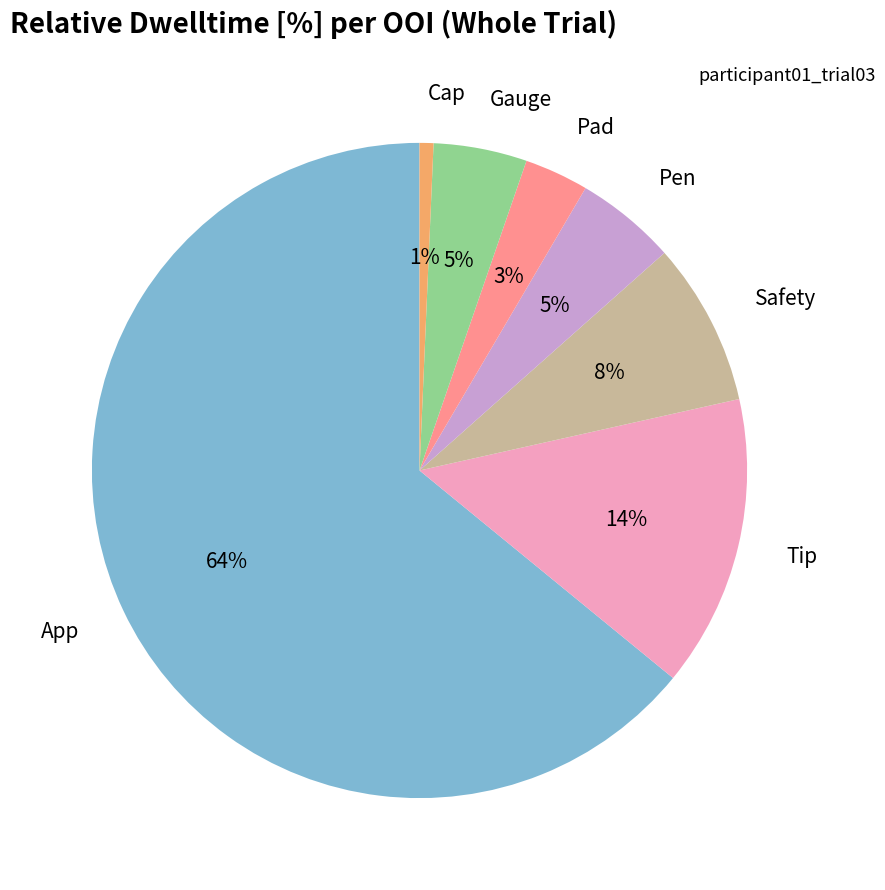

Which slice is the smallest?

Cap